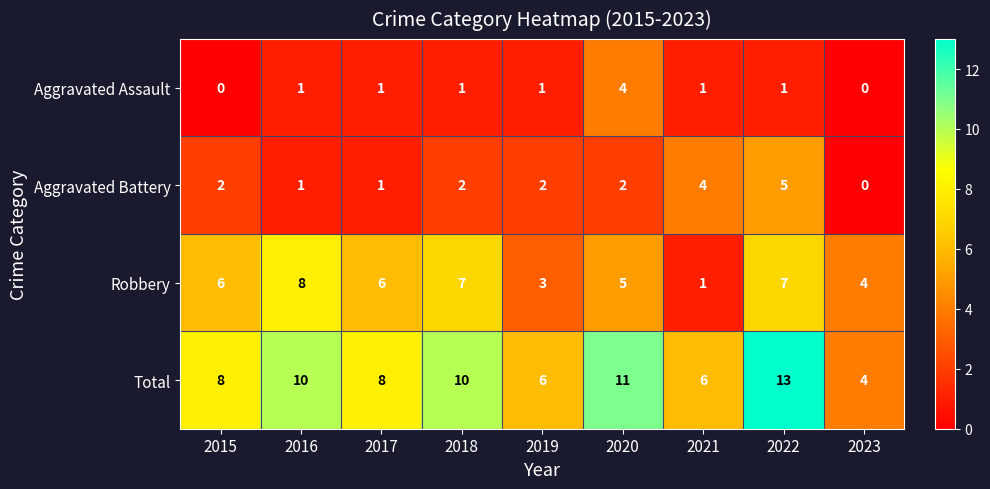

How many Total values are between 6 and 10?

6